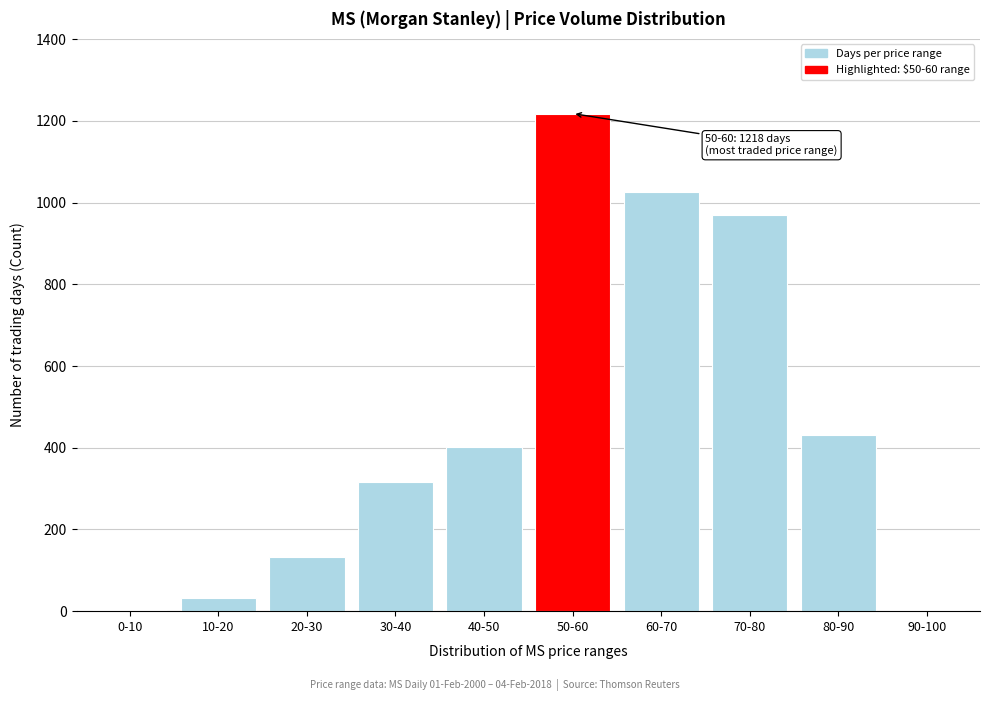

The chart shows a value of 430 at 80-90. True or false?

True